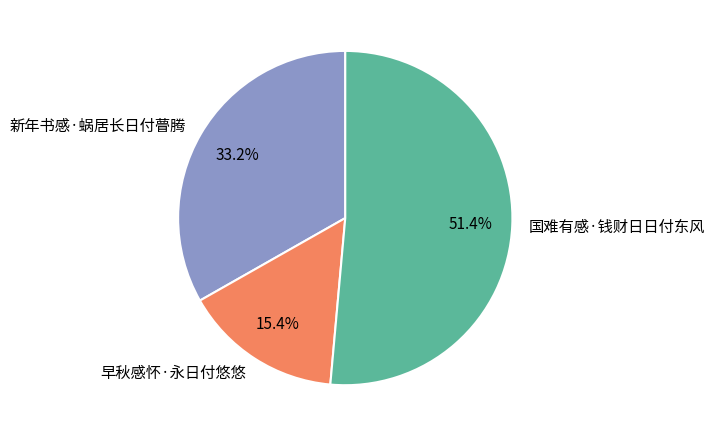

To the nearest percent, what is the average slice percentage?

33%